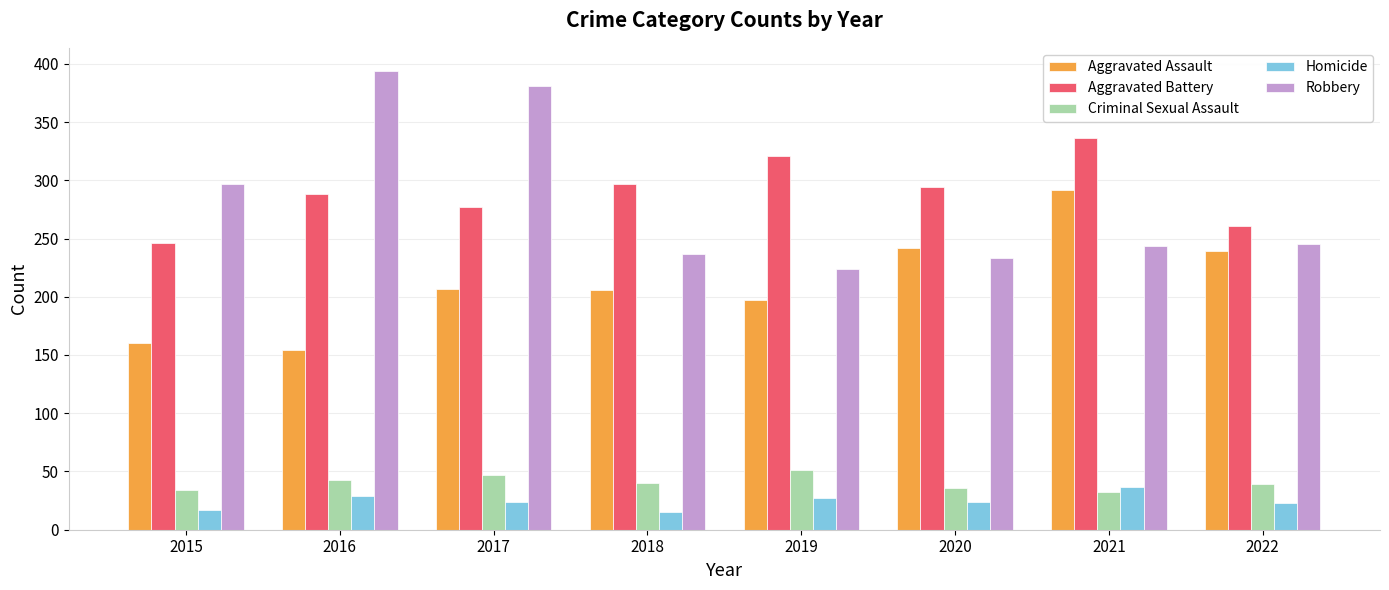

Count the number of data series in this chart.

5